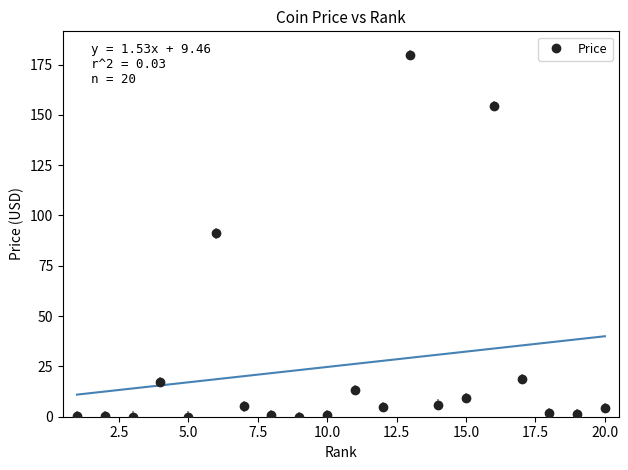

Is it true that Price equals 1.0 at 10.0?

True